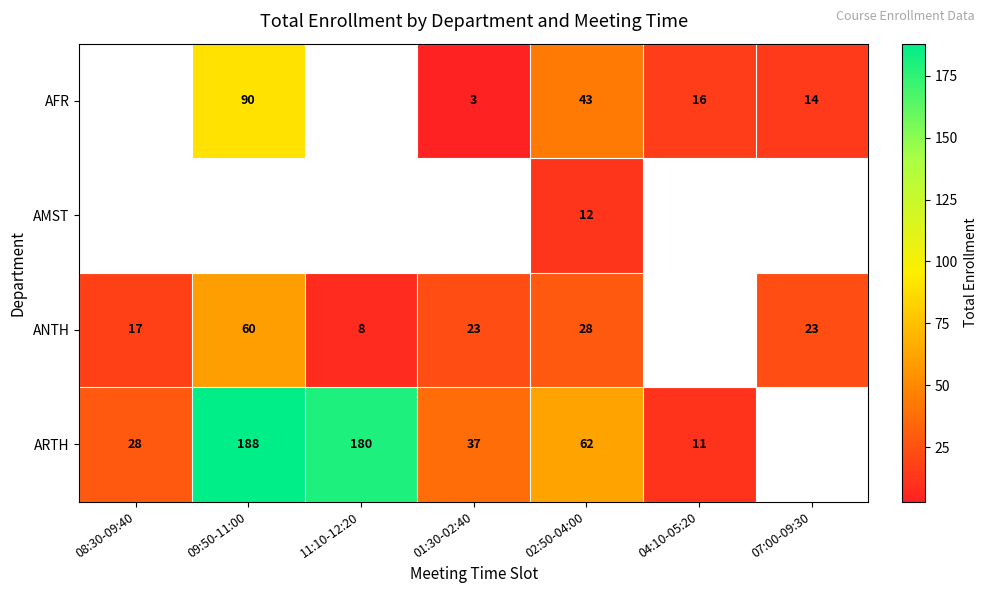

Is the value of AFR at 02:50-04:00 greater than the value of ARTH at 04:10-05:20?

Yes